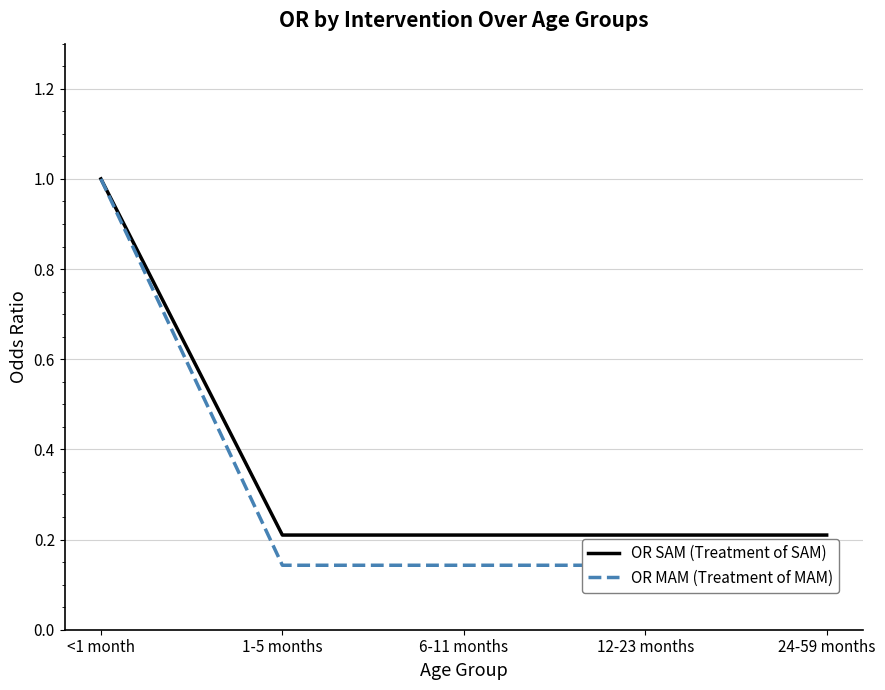

List the series in order of their peak value, highest first.

OR SAM (Treatment of SAM), OR MAM (Treatment of MAM)